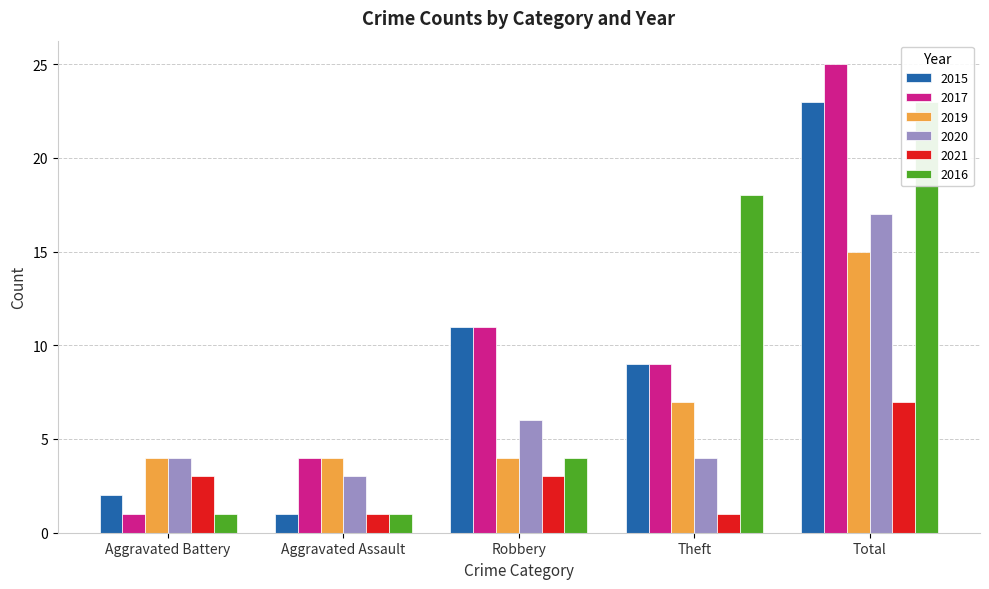

List the labels in order of 2016 value, largest first.

Total, Theft, Robbery, Aggravated Battery, Aggravated Assault